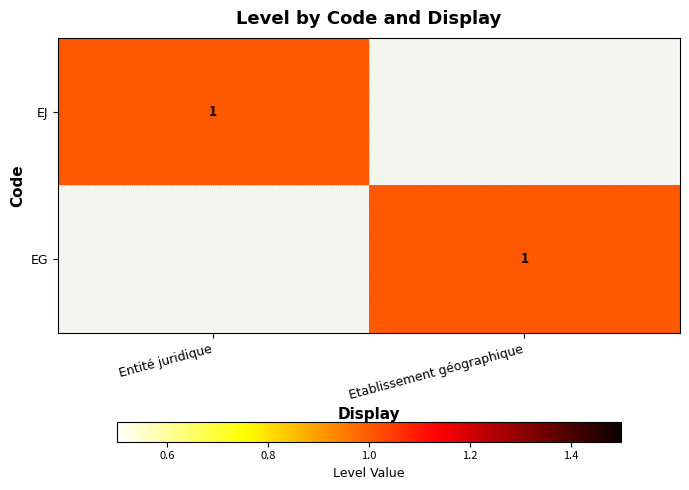

True or false: EG has a value of 1 at Etablissement géographique.

True